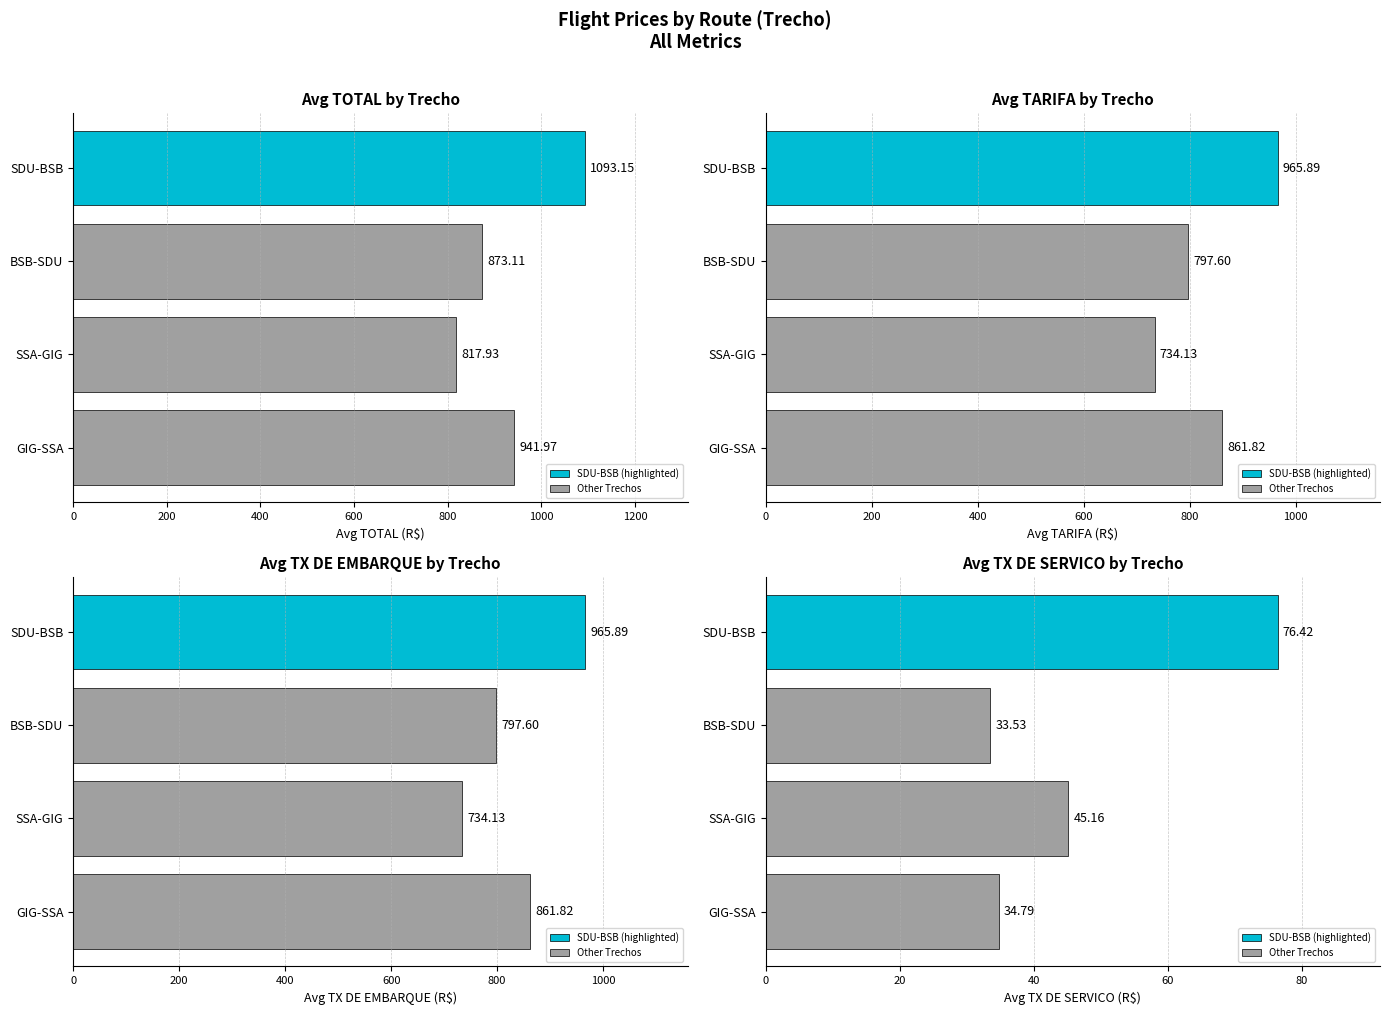

True or false: TX DE EMBARQUE has a value of 1296.4 at SSA-GIG.

False